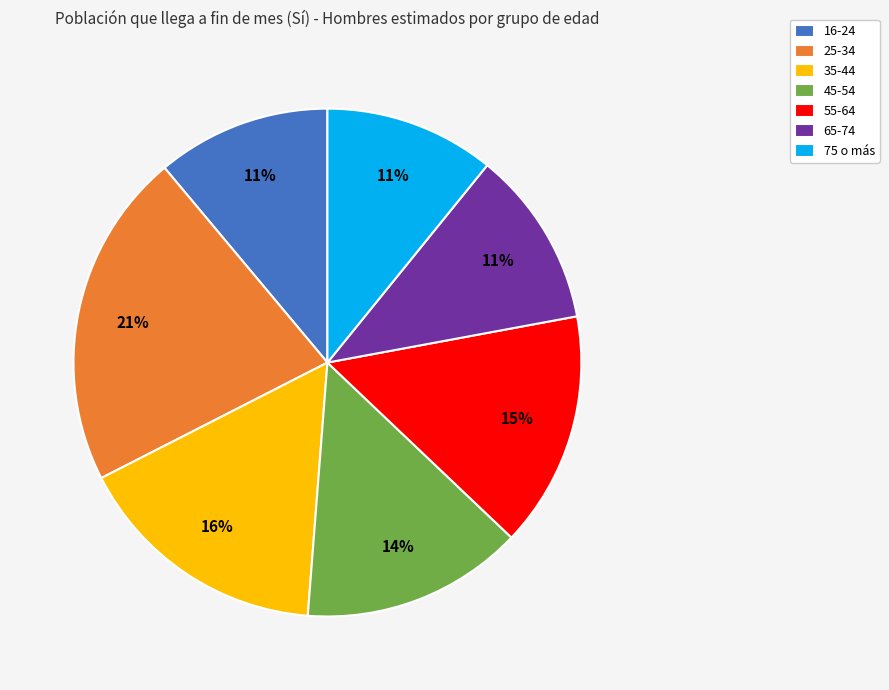

Is the sum of 55-64 and 75 o más greater than half?

No